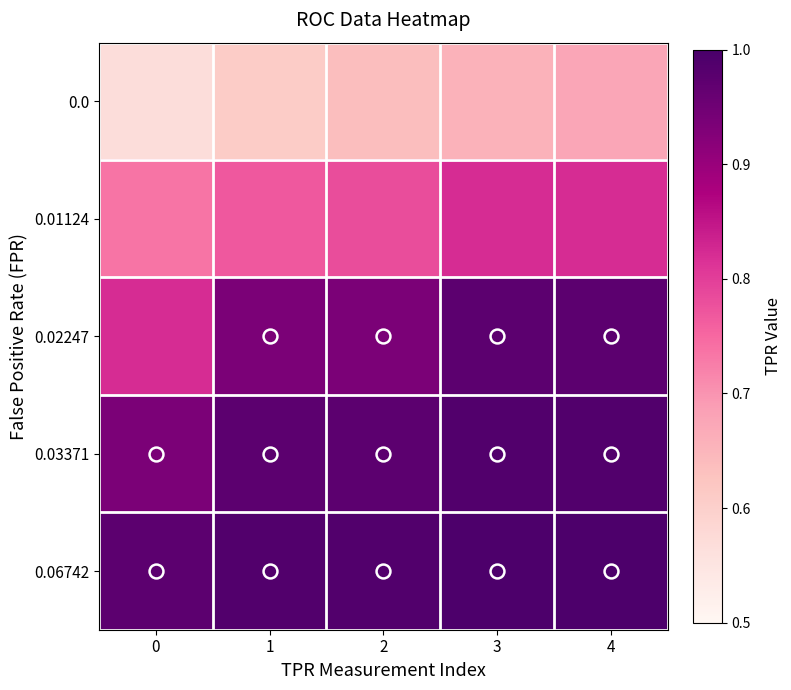

Count the number of categories in the chart.

5